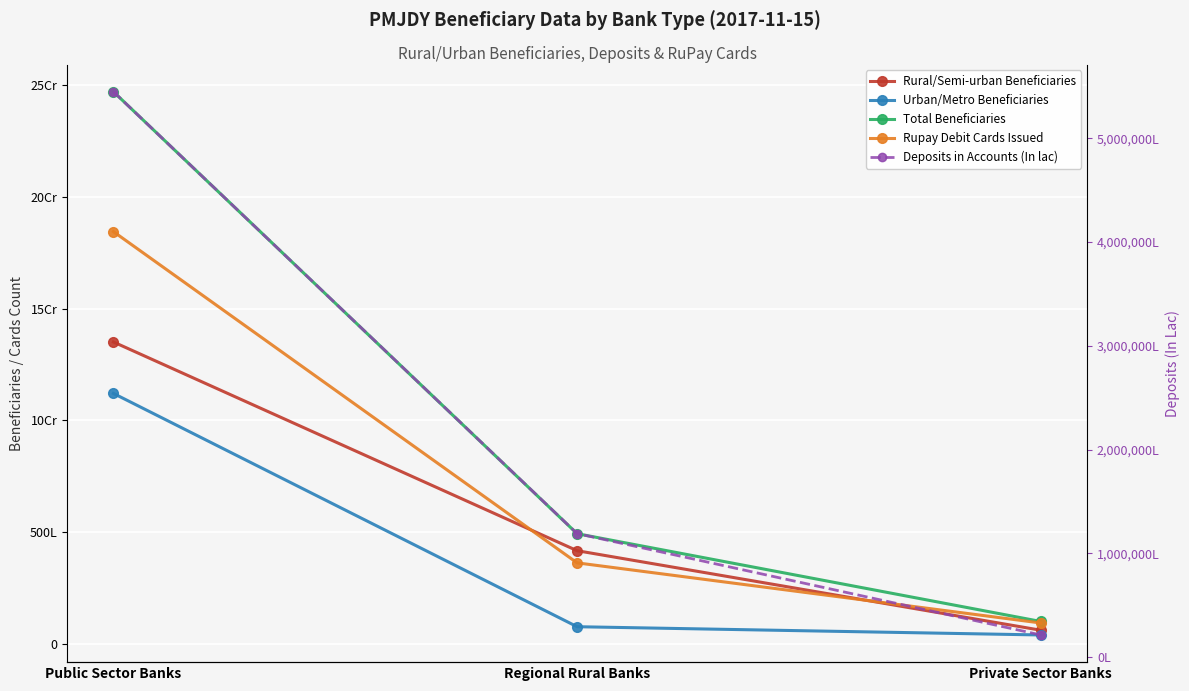

At which category is the sum across all series the highest?

Public Sector Banks